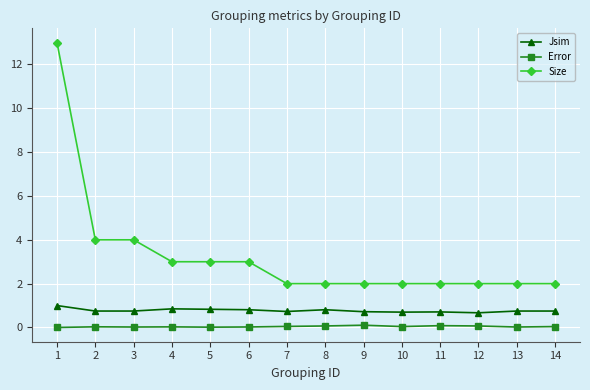

At which category is the sum across all series the highest?

1